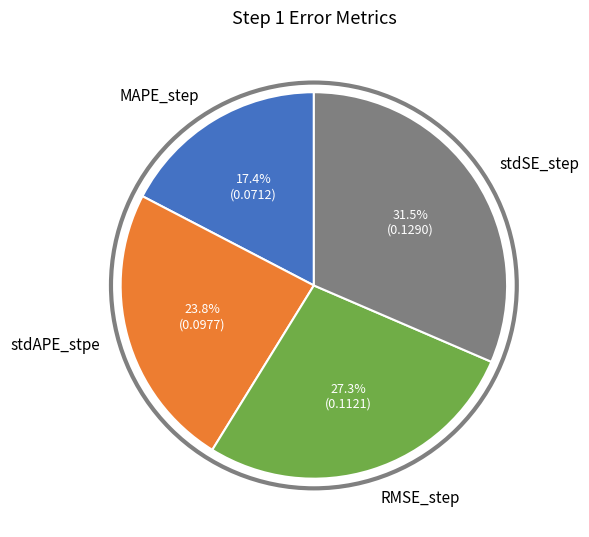

Count the number of slices in the pie.

4